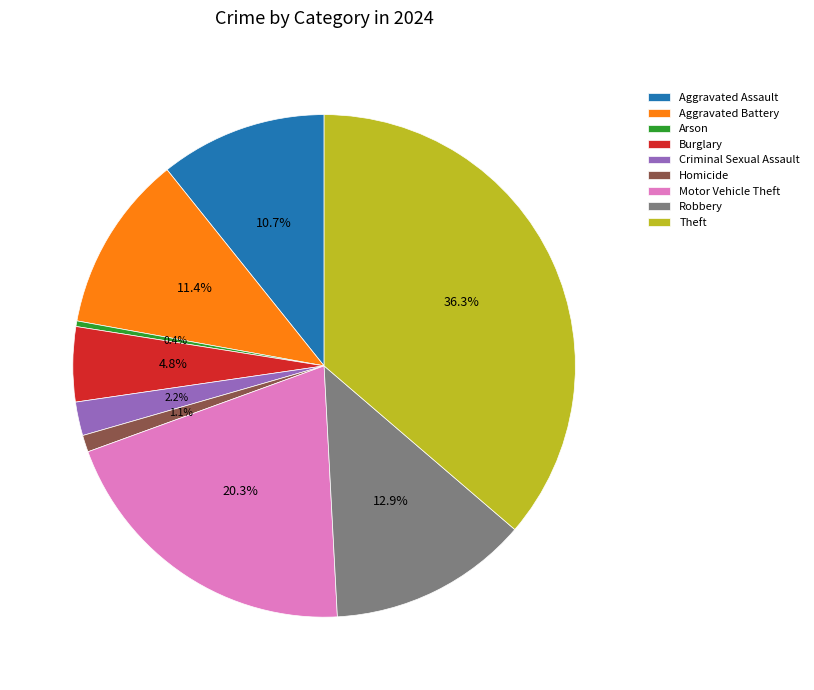

To the nearest percent, what portion does Homicide represent?

1%